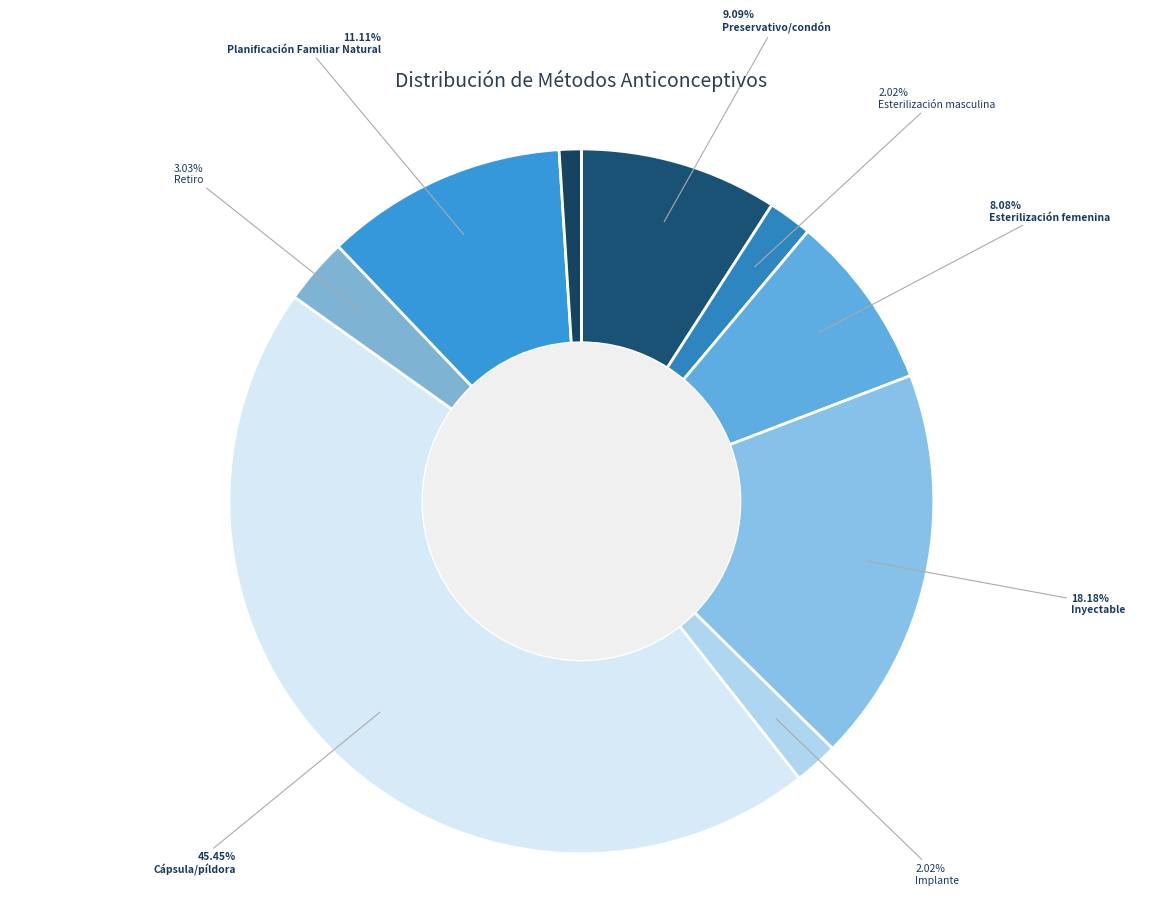

How many slices are in this pie chart?

9